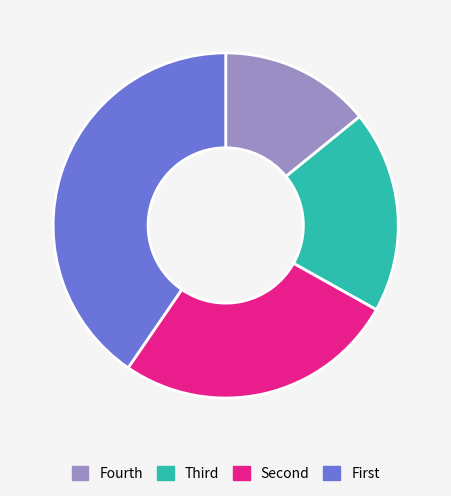

How many segments does this pie chart have?

4